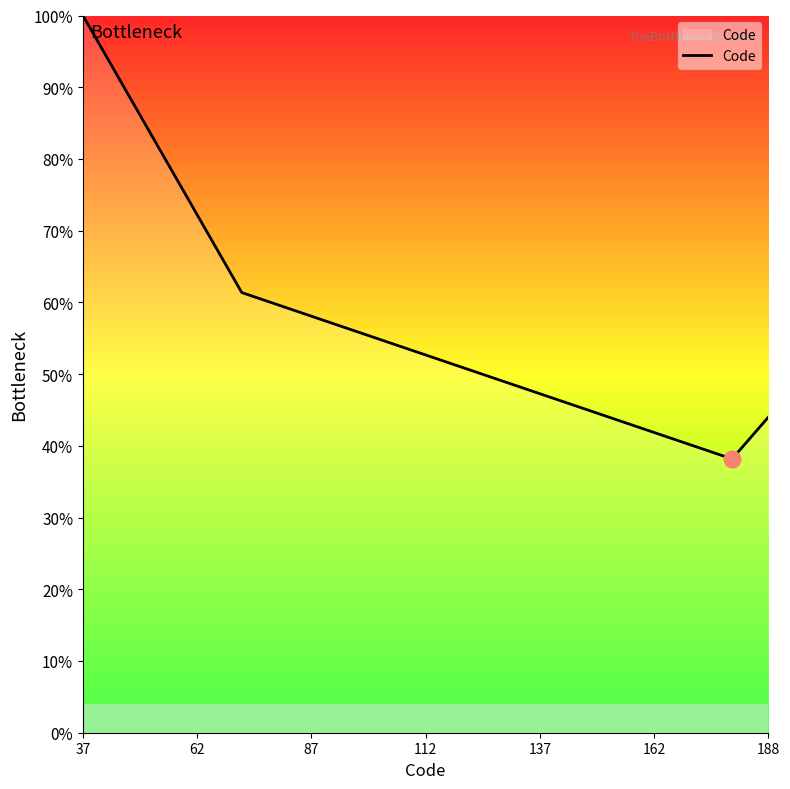

What is the smallest value displayed?

38.2